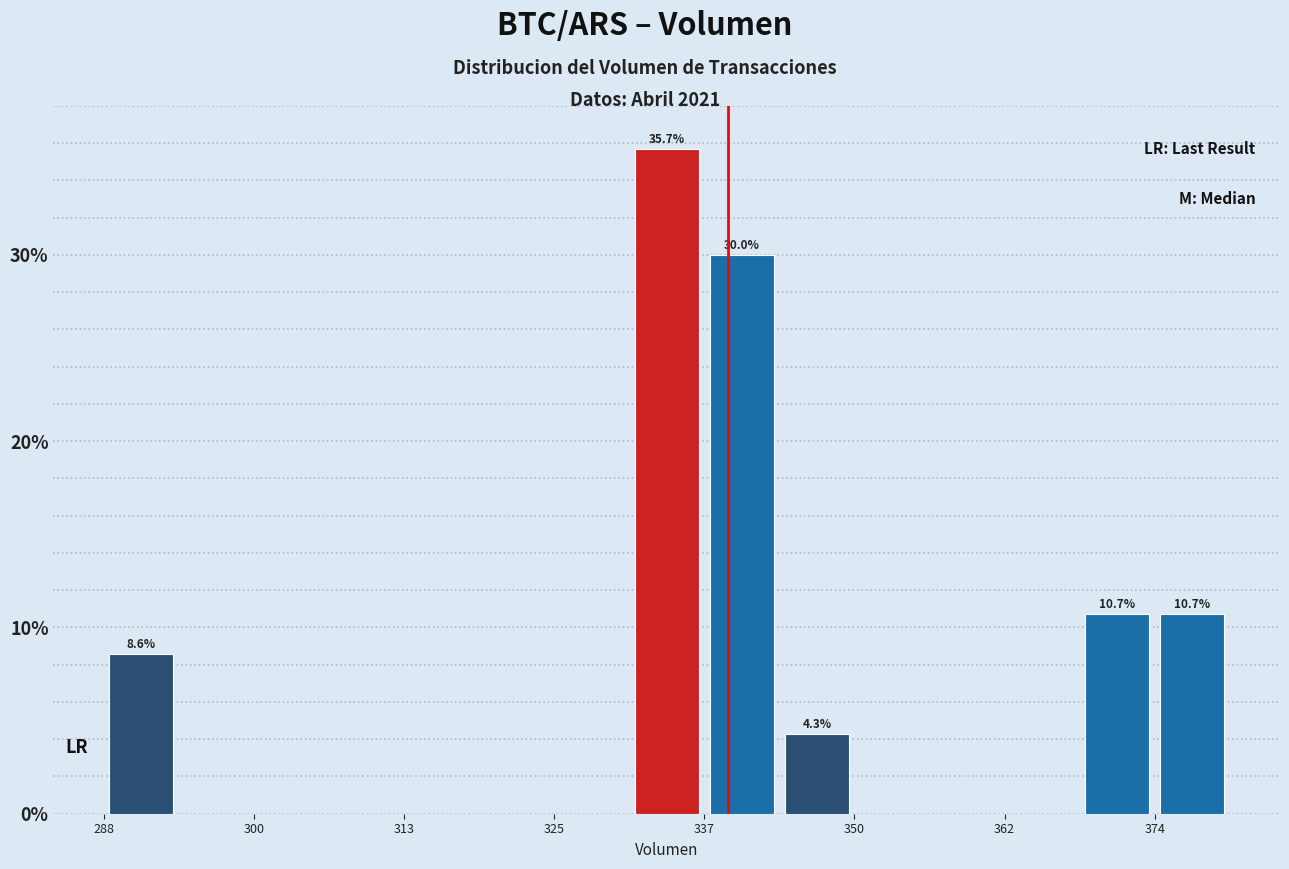

Around what value on the x-axis is the tallest bar? Give the approximate position of its centre, as read against the axis.

334